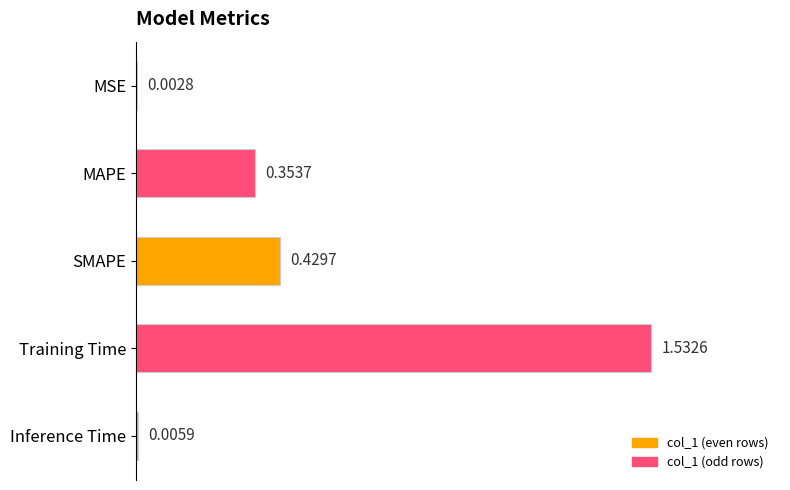

Are the bars horizontal?

Yes